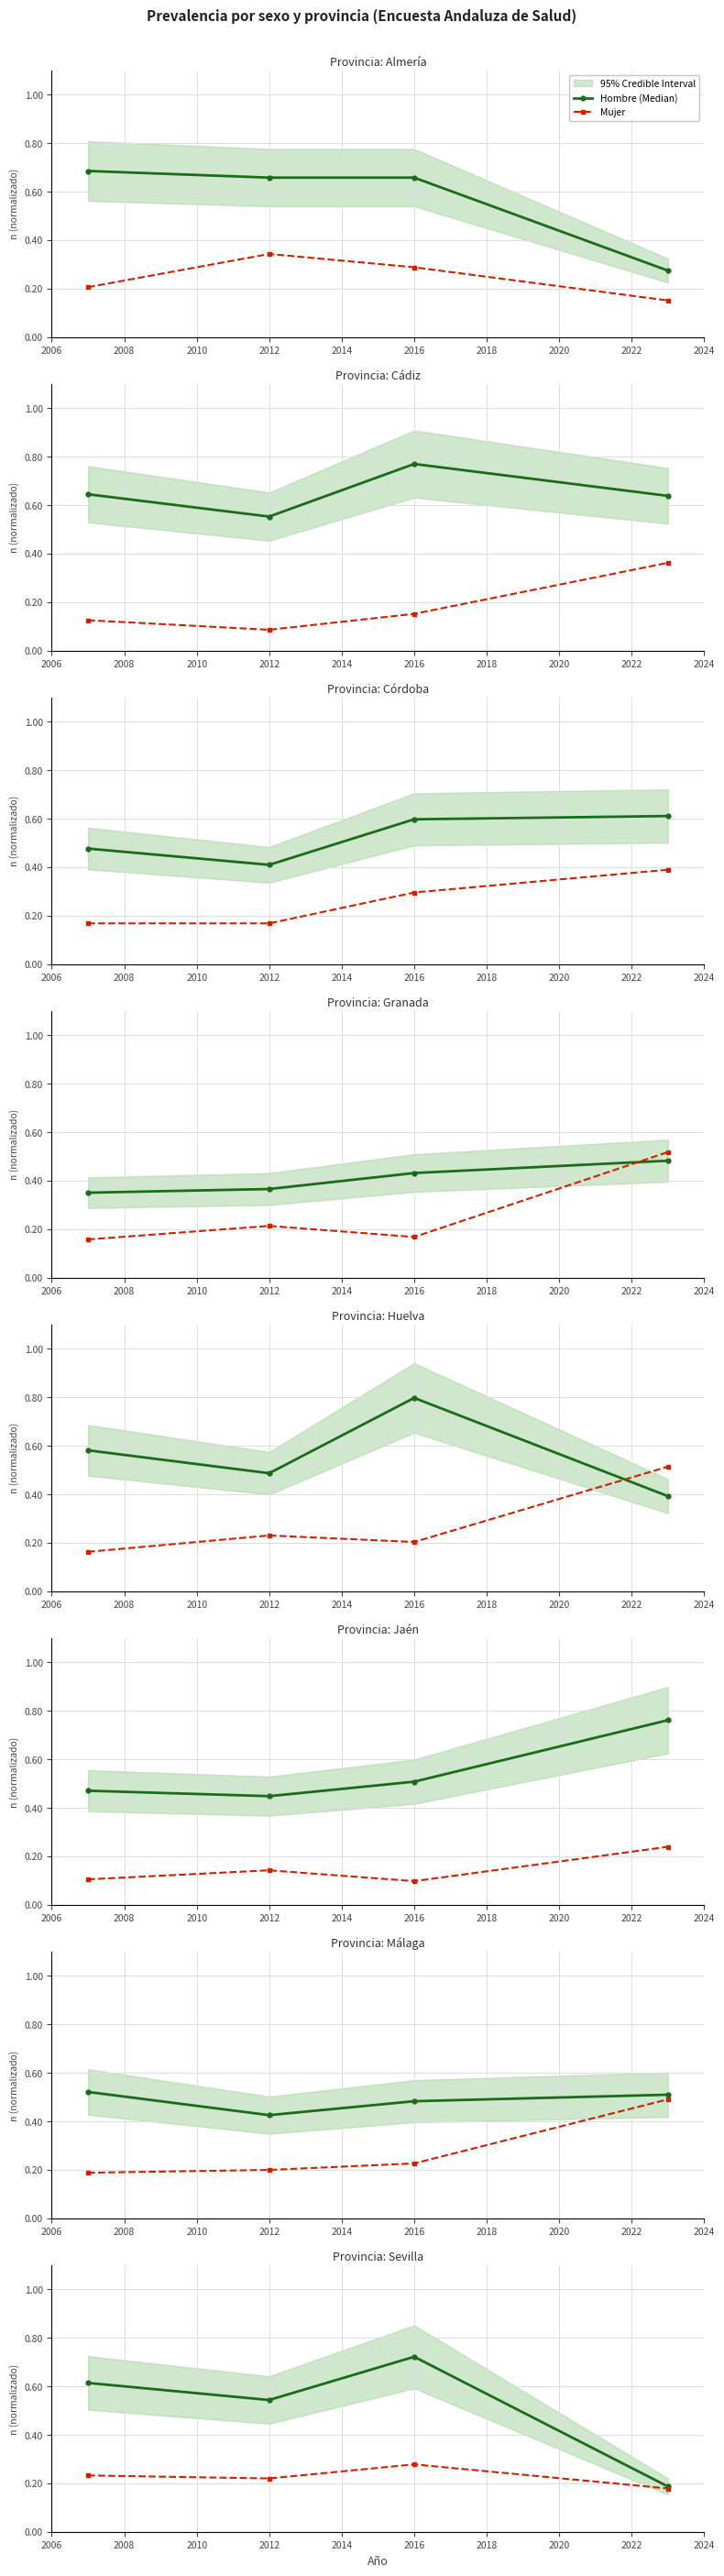

Which series has the largest total across all categories?

Hombre (Median)